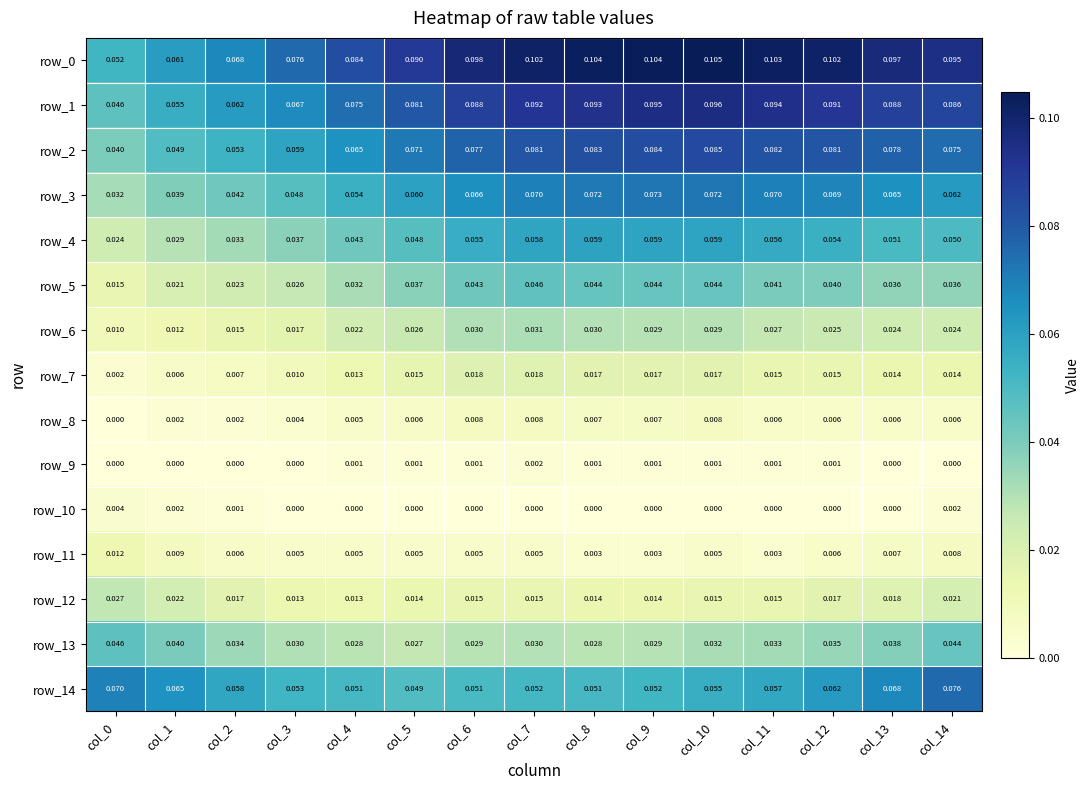

Is the value of row_5 at col_14 greater than the value of row_9 at col_5?

Yes